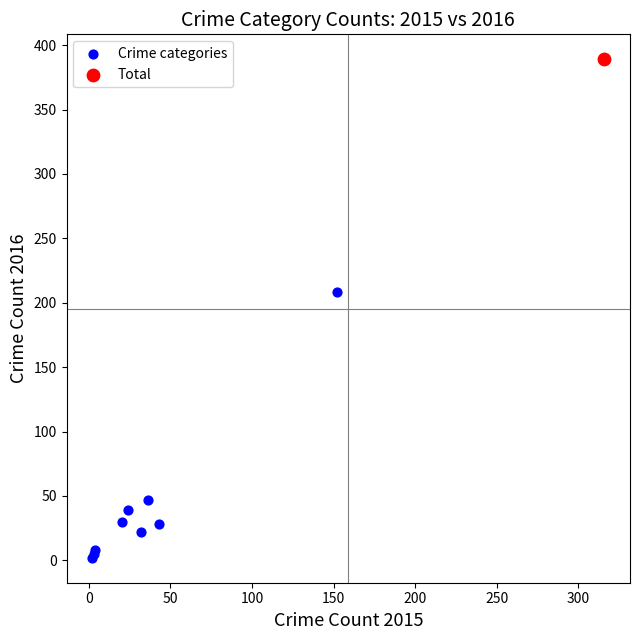

What are all the series names shown in the legend?

Crime categories, Total